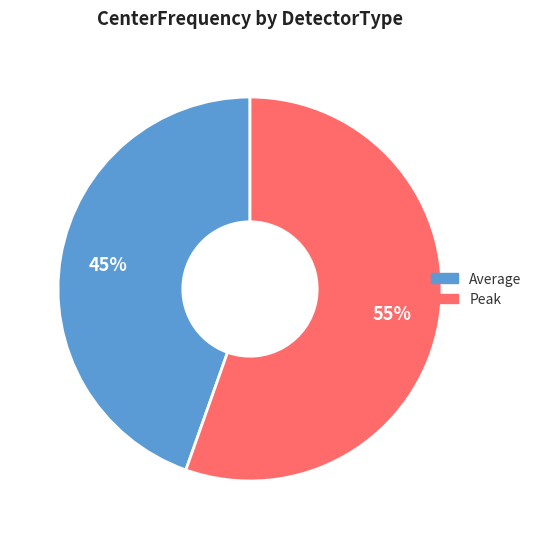

Is there any slice that represents more than half of the pie?

Yes